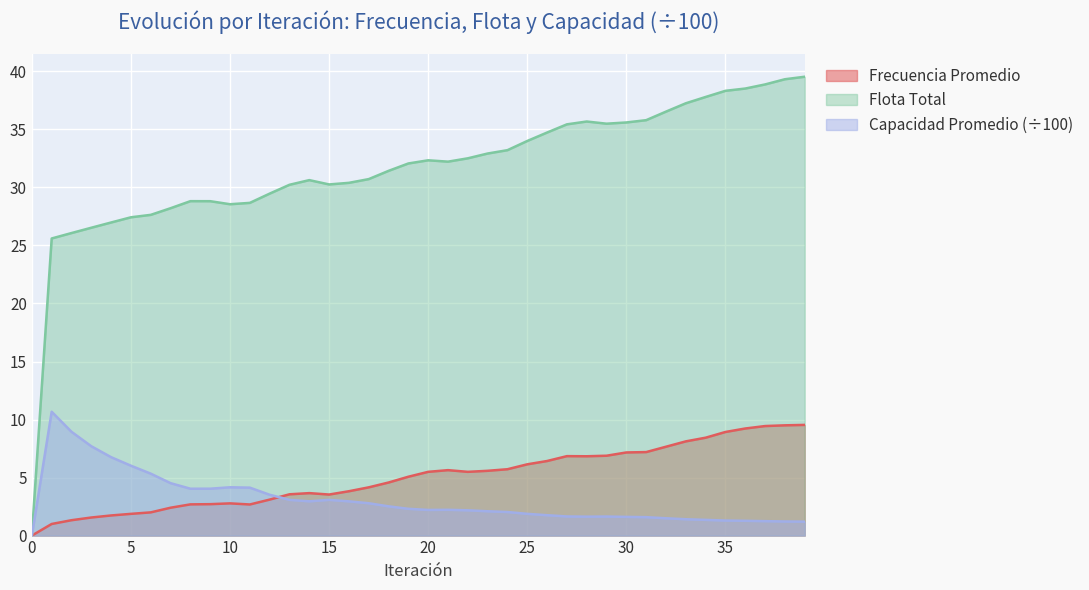

The value of Capacidad Promedio at 22 is 3.1. True or false?

False